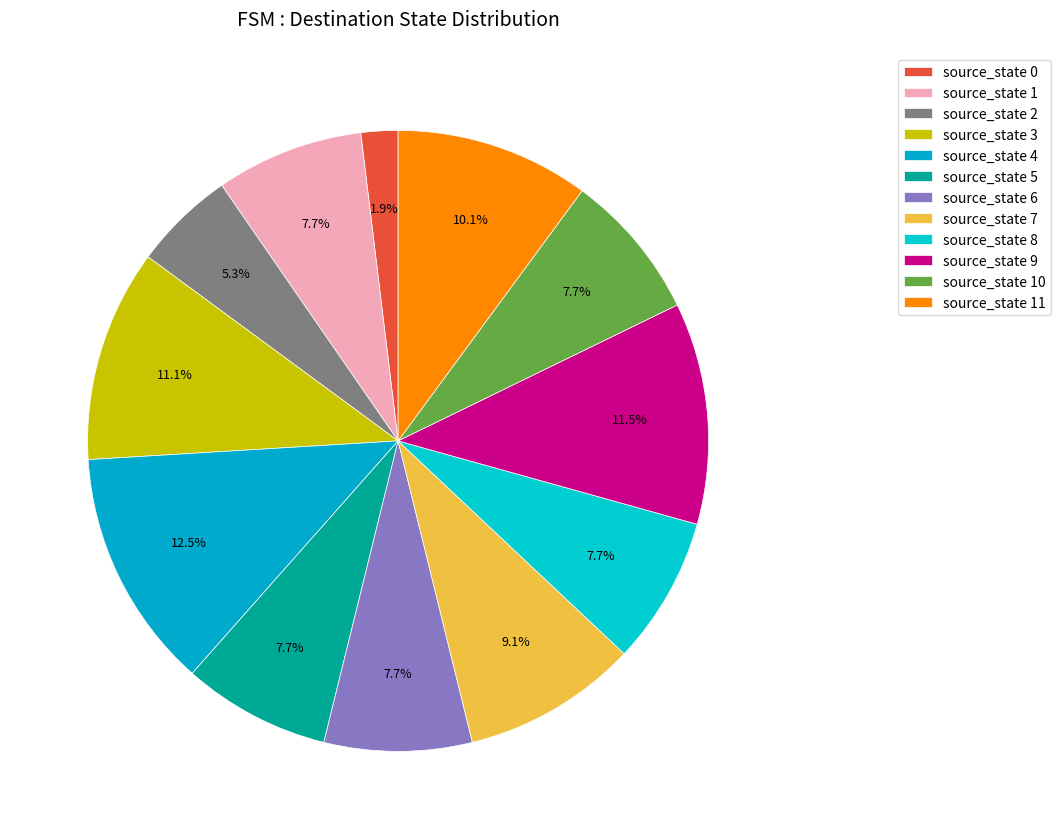

Count the number of slices in the pie.

12